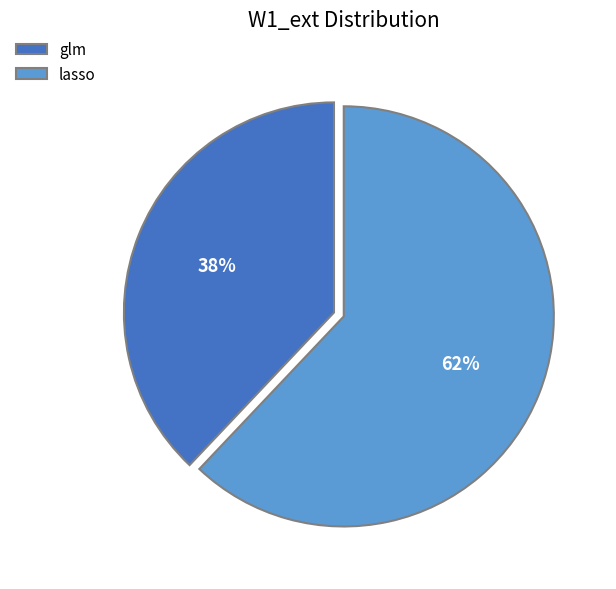

True or false: glm accounts for 52% of the total.

False